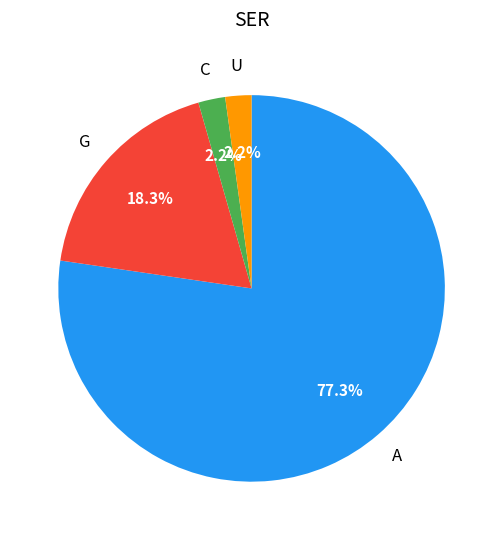

Does any single category account for the majority?

Yes